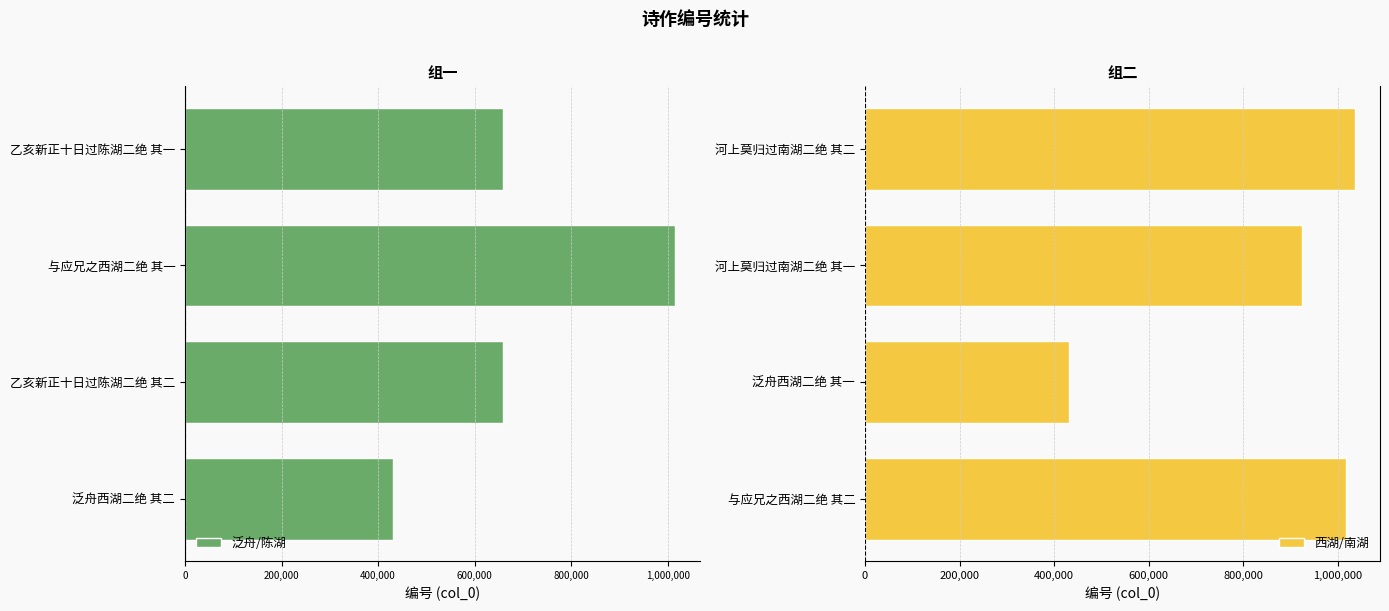

What is the minimum value for 西湖/南湖?

430560